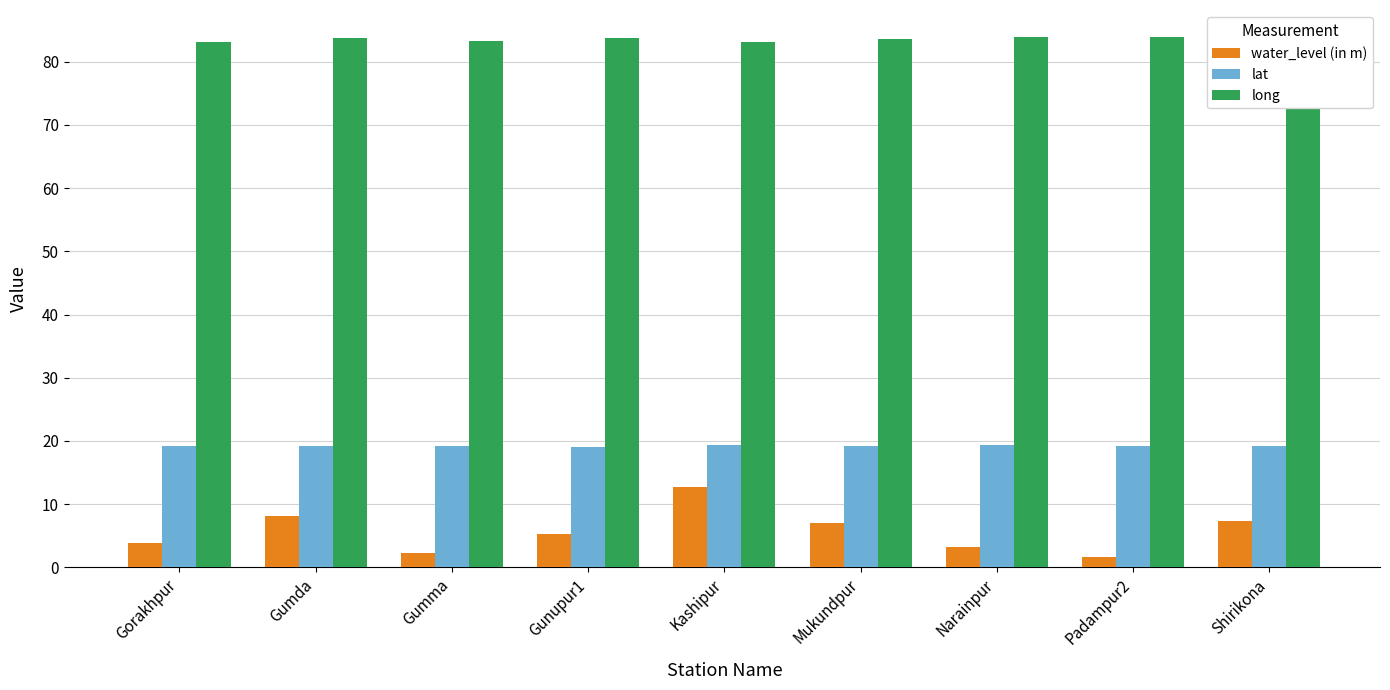

Between Gumma and Mukundpur, which series saw the biggest shift?

water_level (in m)